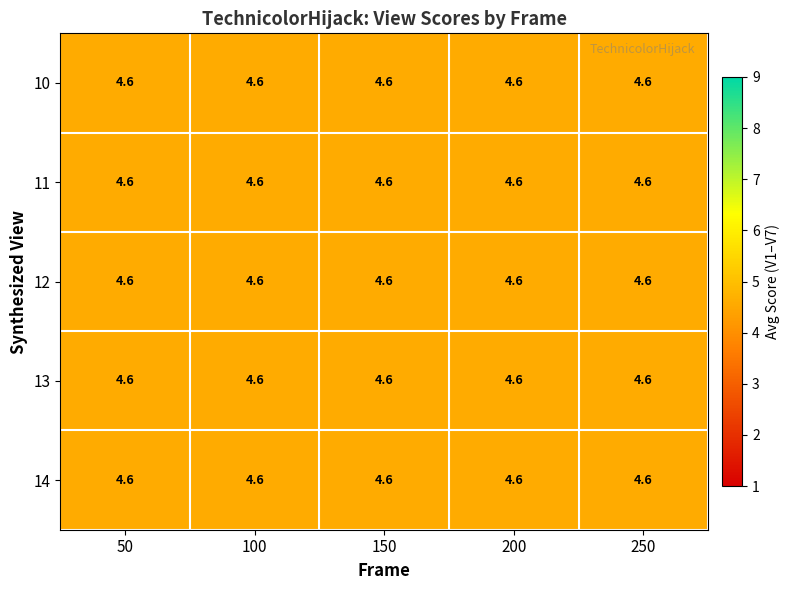

The value of V2 at 4 is 7. True or false?

False